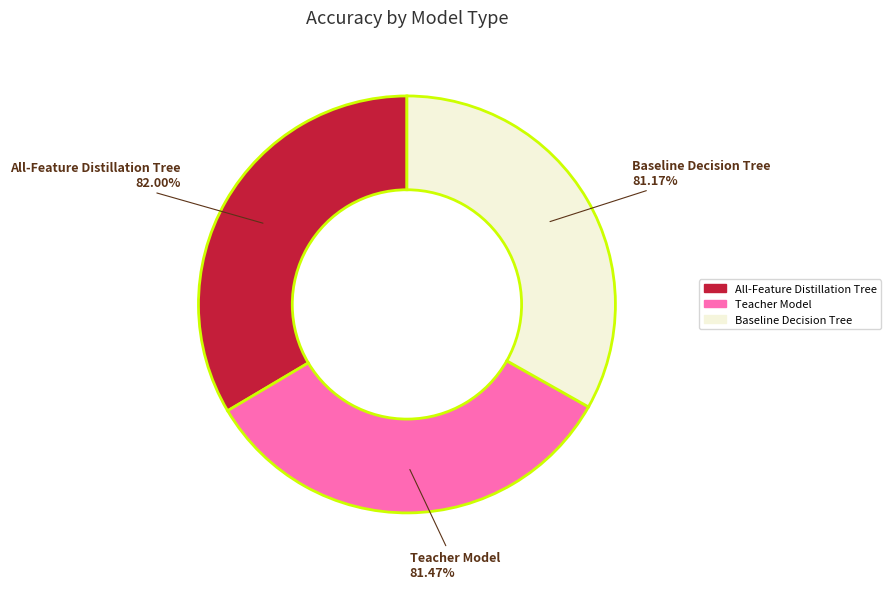

To the nearest percent, what portion does Baseline Decision Tree represent?

33%